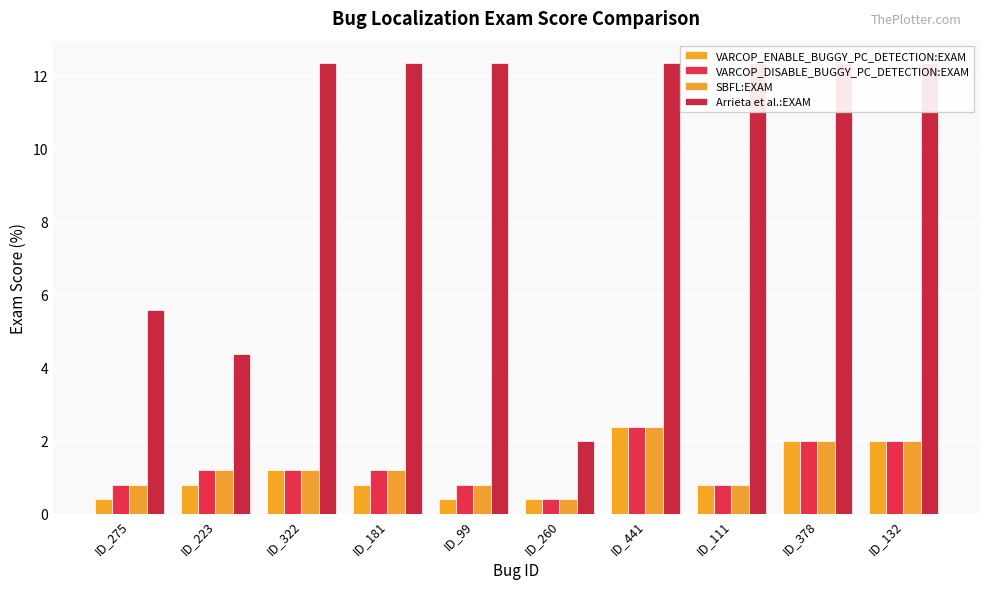

True or false: VARCOP_ENABLE_BUGGY_PC_DETECTION:EXAM has a value of 3.2 at ID_441.

False